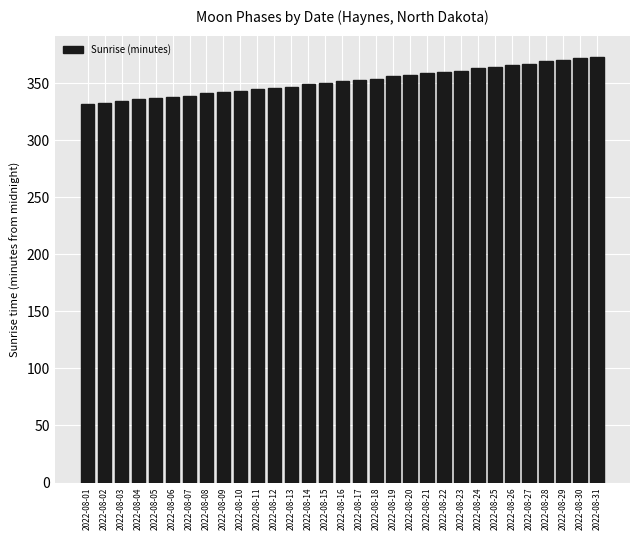

What is the change in value from 2022-08-03 to 2022-08-25?

+30